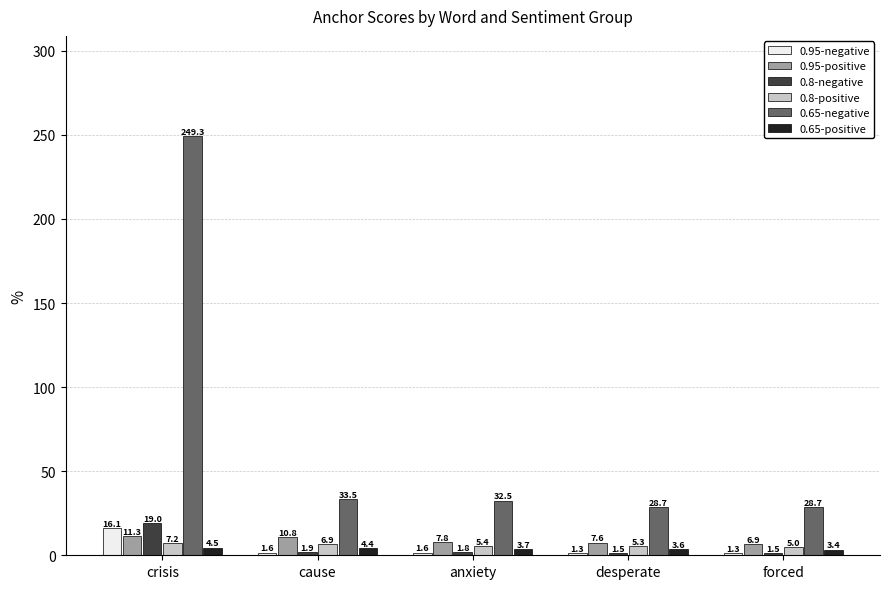

What are all the series names shown in the legend?

0.95-negative, 0.95-positive, 0.8-negative, 0.8-positive, 0.65-negative, 0.65-positive